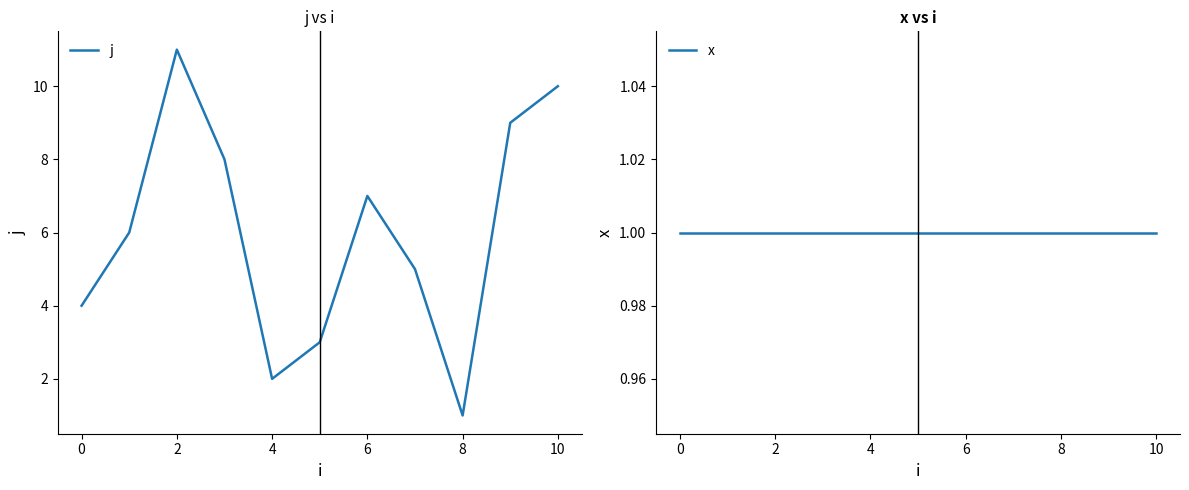

What is the maximum value for j?

11